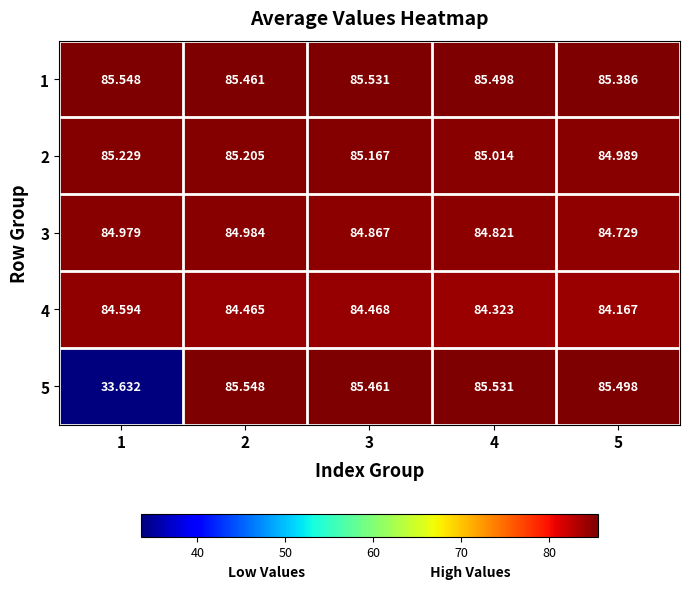

What is the total value across all series at 4?

425.2